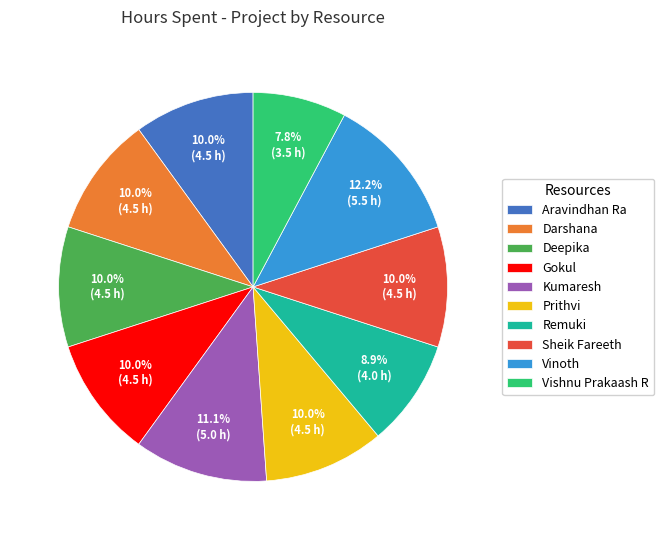

True or false: Vinoth accounts for 21% of the total.

False